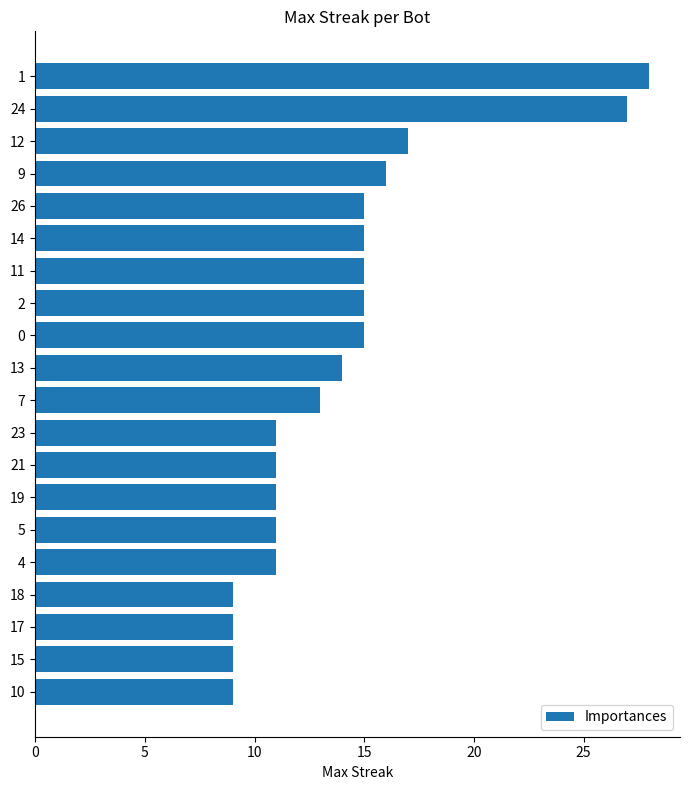

Is it true that the value at 15 is 9?

True